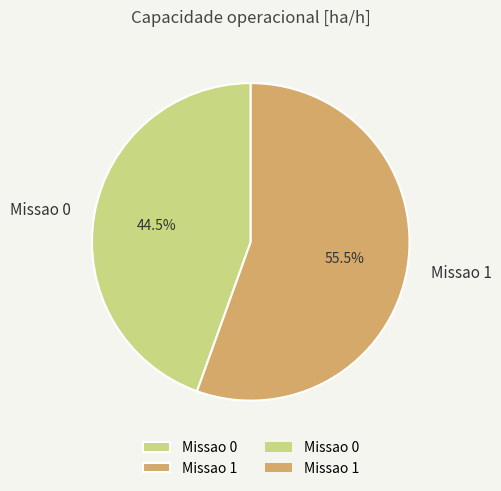

Rank the categories by value from lowest to highest.

Missao 0, Missao 1